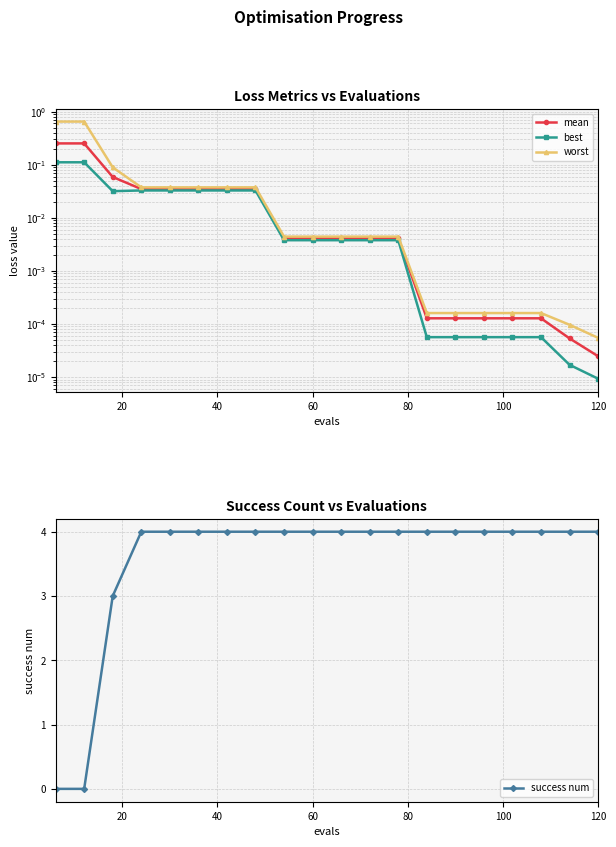

How many data points does each series have?

20